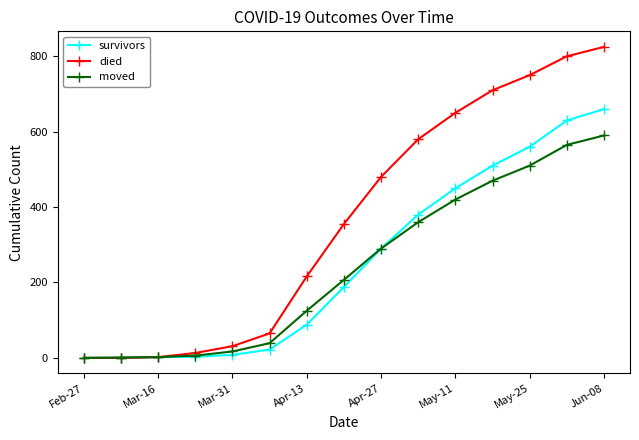

Which series has the widest spread of values?

died